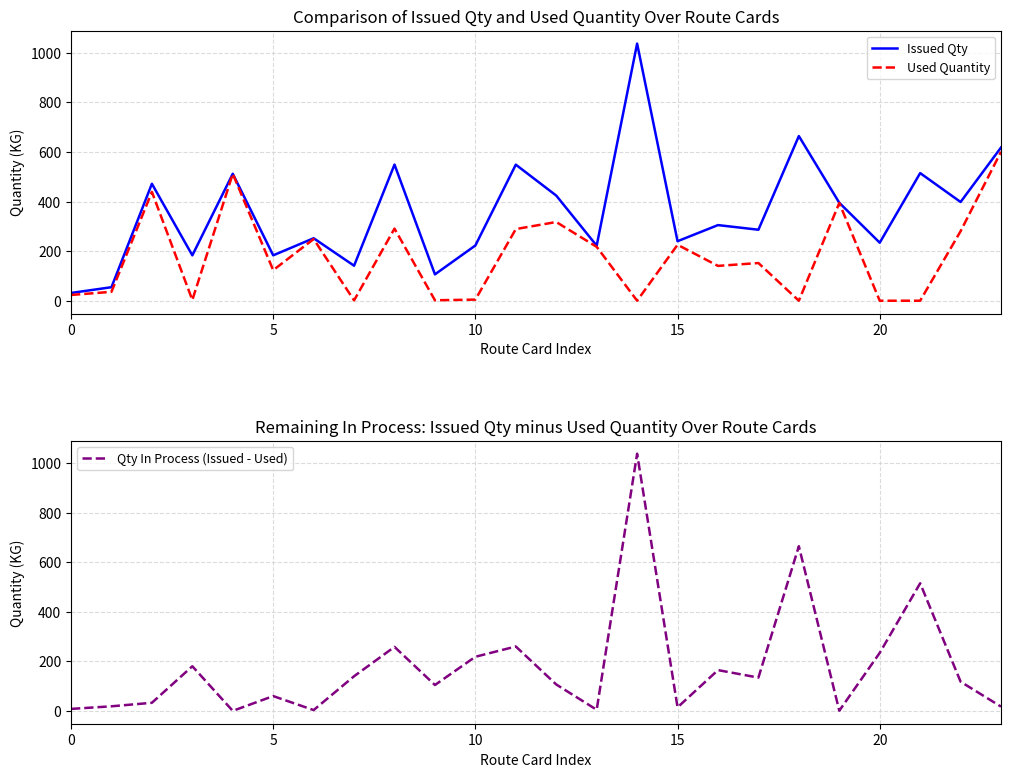

In Qty In Process (Issued - Used), how many points are higher than both neighbors (excluding endpoints)?

8